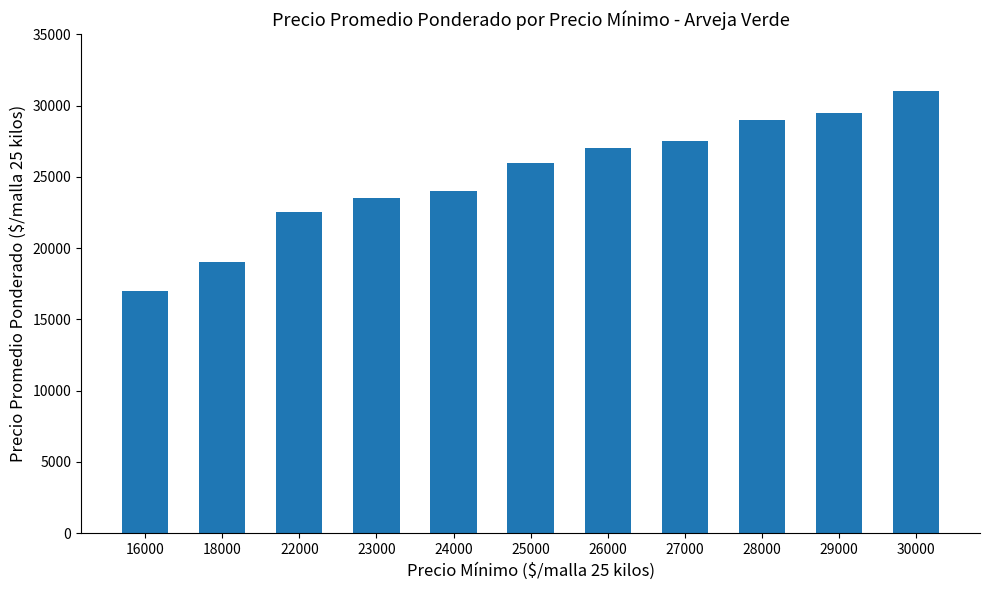

Reading left to right, transcribe all the data shown in this chart.

17000	19000	22500	23500	24000	26000	27000	27500	29000	29500	31000